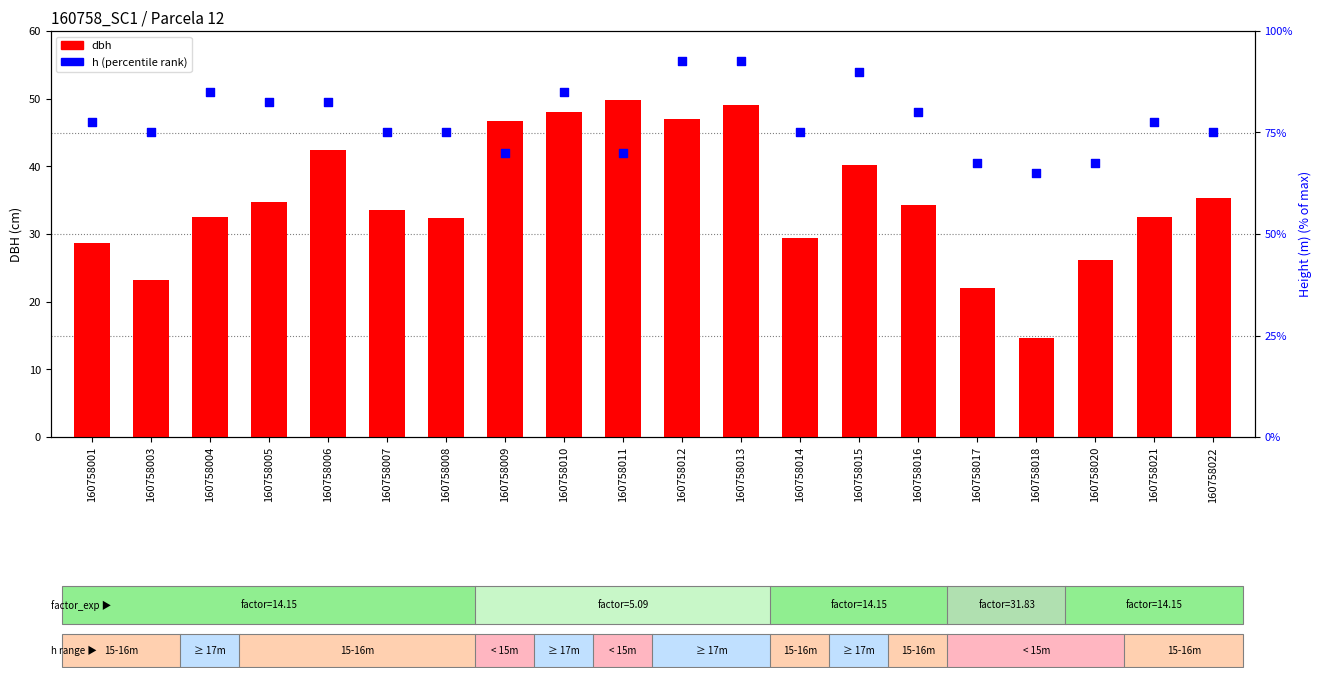

What are all the series names shown in the legend?

dbh, h (percentile rank)